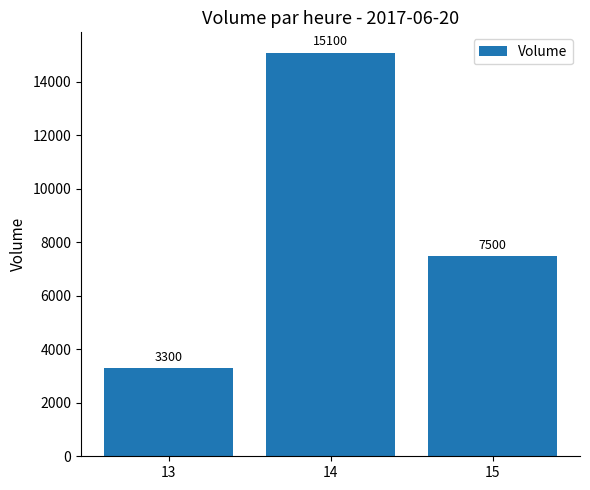

How many data points does each series have?

3